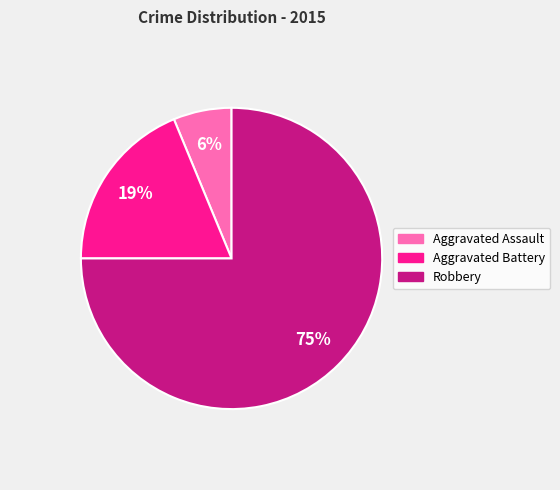

Combined, do Aggravated Assault and Aggravated Battery account for over 50%?

No